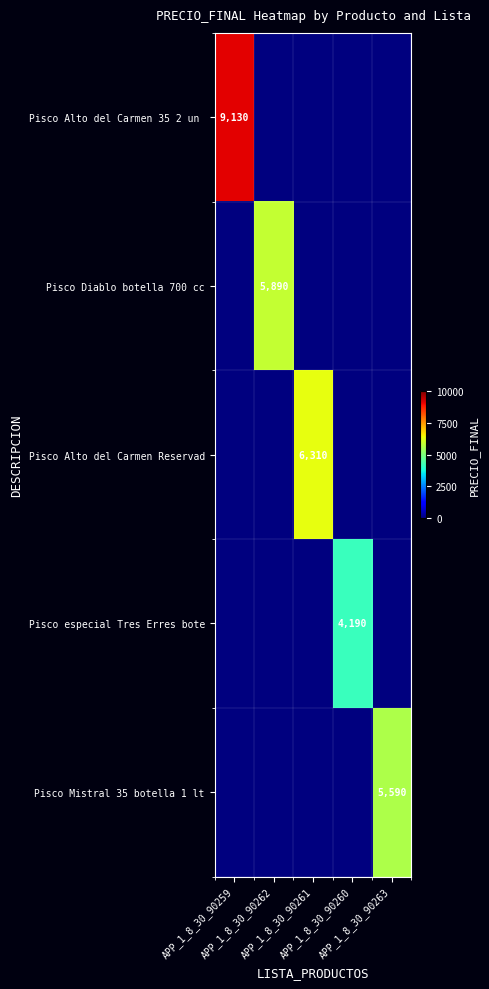

What is the maximum value shown in the chart?

9130